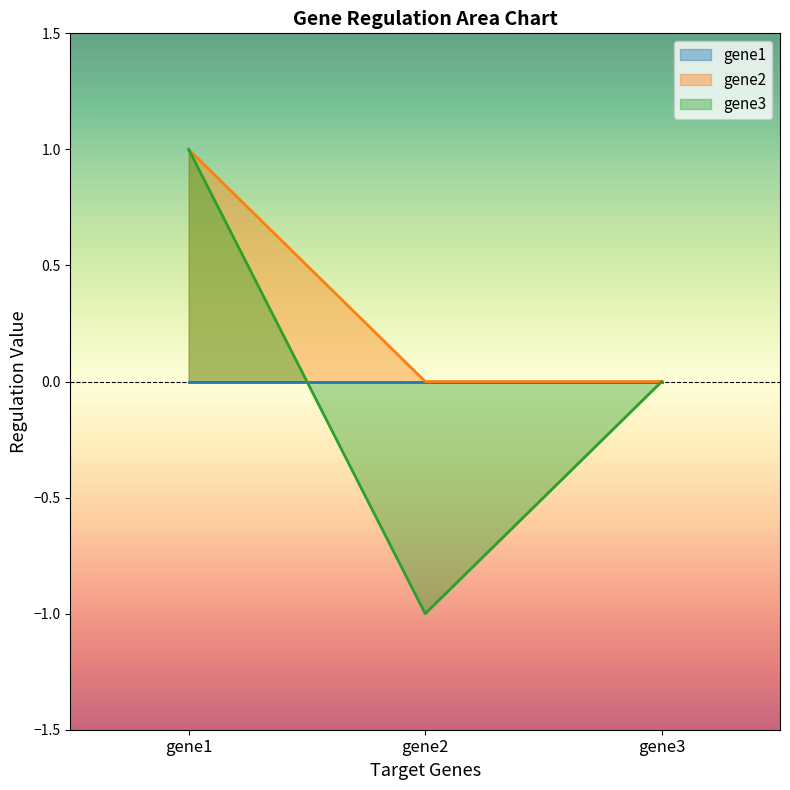

Which series has the widest spread of values?

gene3